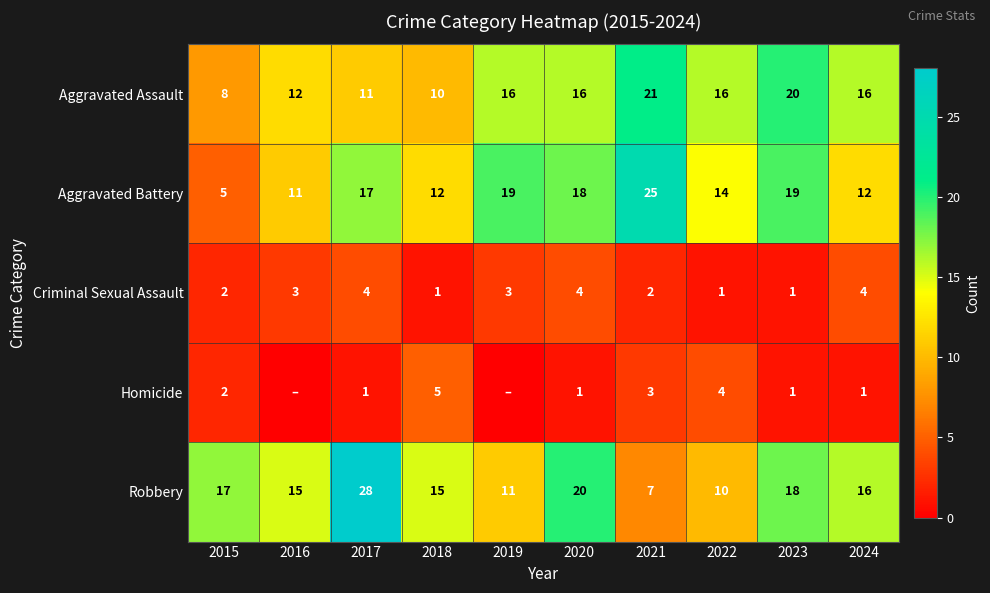

How many distinct data groups are displayed?

5